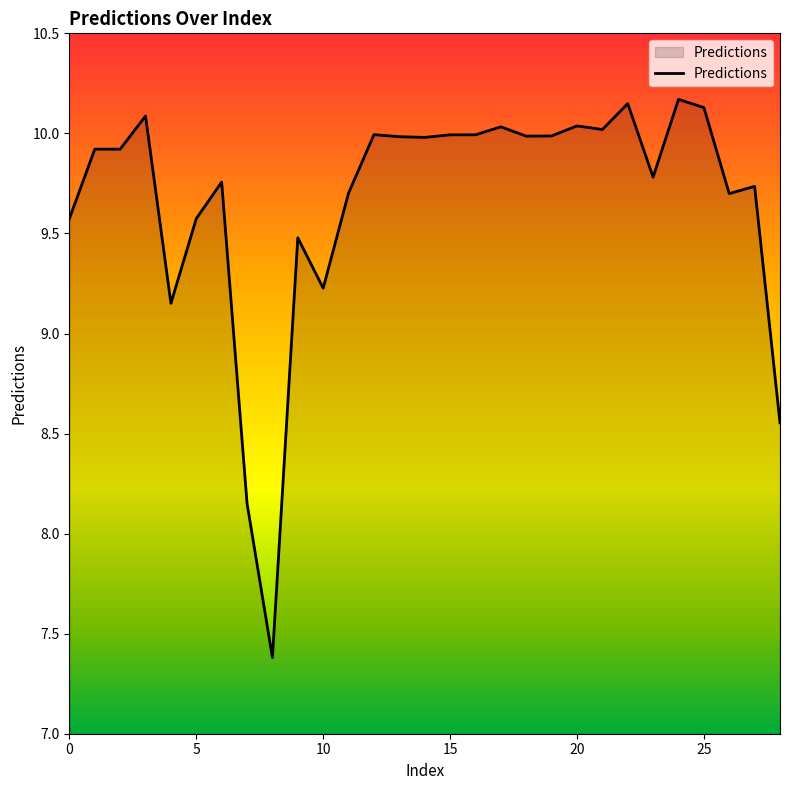

What is the smallest value displayed?

7.4